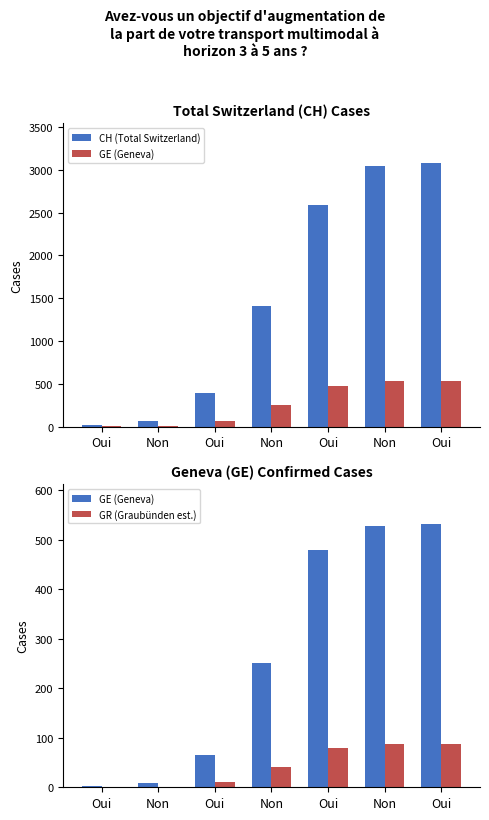

True or false: CH (Total Switzerland) has a value of 4146 at Oui.

False